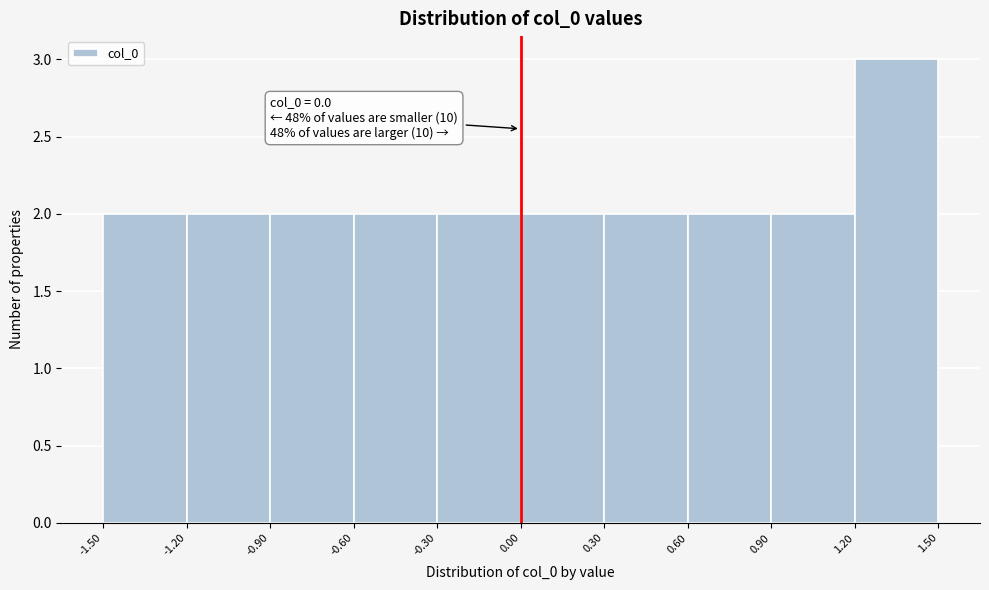

Which range on the x-axis has the tallest bar?

1.20 to 1.50